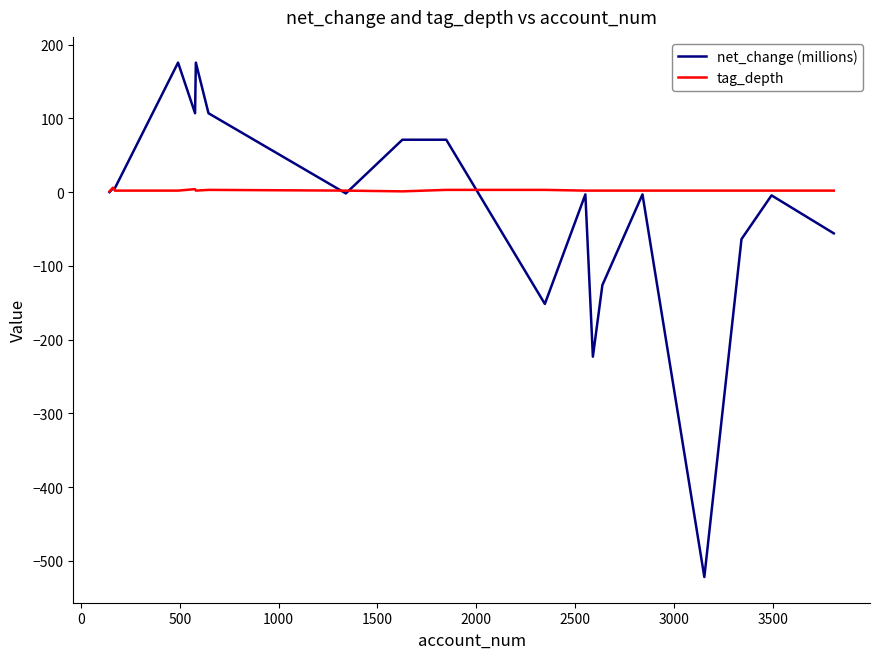

List the series in order of their peak value, highest first.

net_change (millions), tag_depth